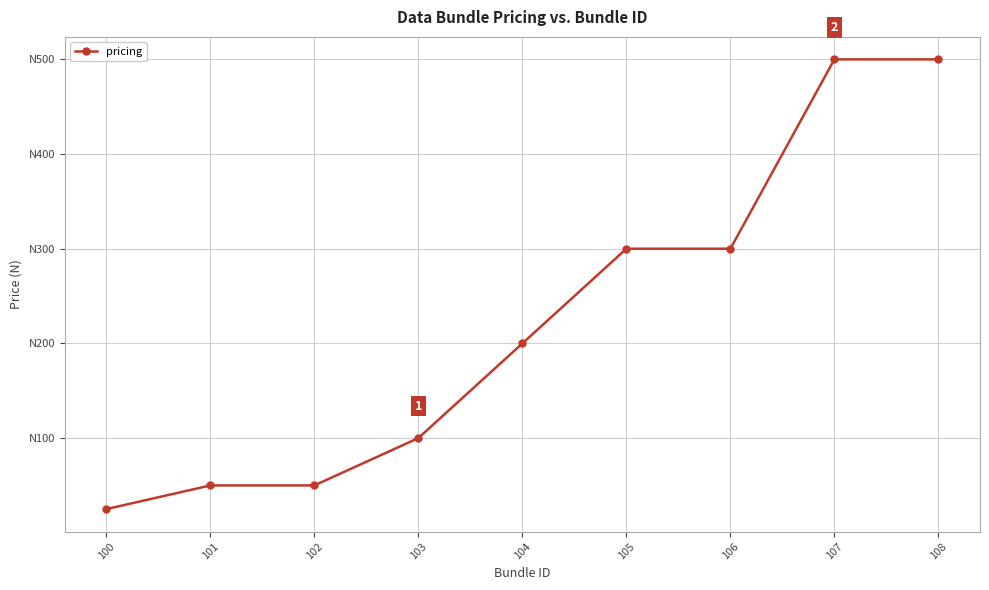

True or false: the data shows 500 at 107.

True